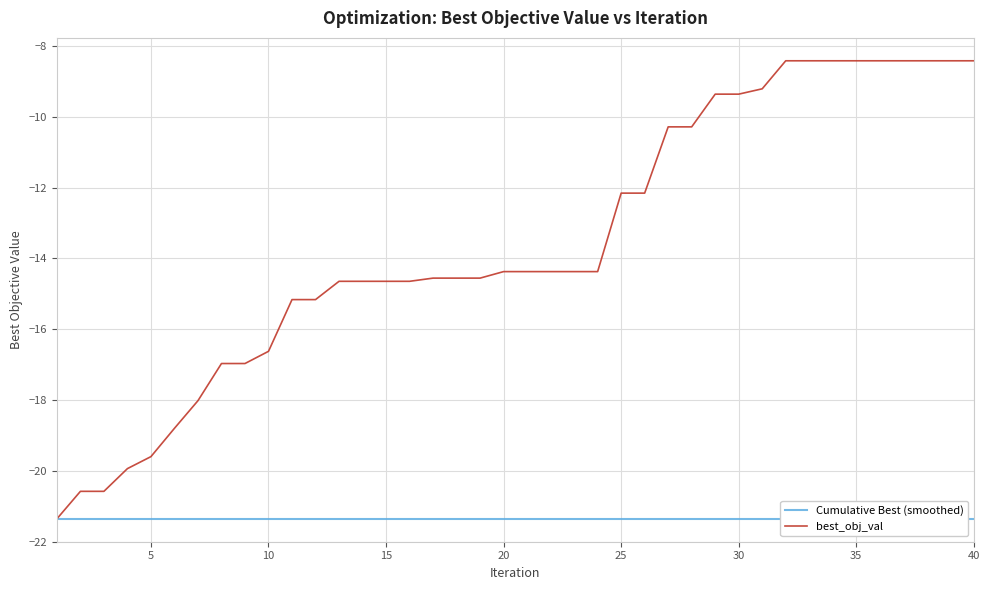

True or false: best_obj_val and Cumulative Best (smoothed) cross at least once.

False